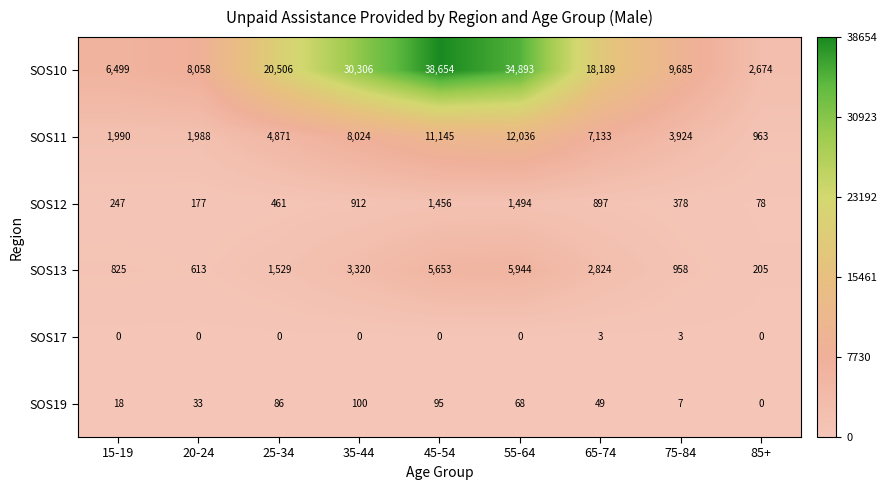

Where does the SOS19 series first go above 49?

25-34